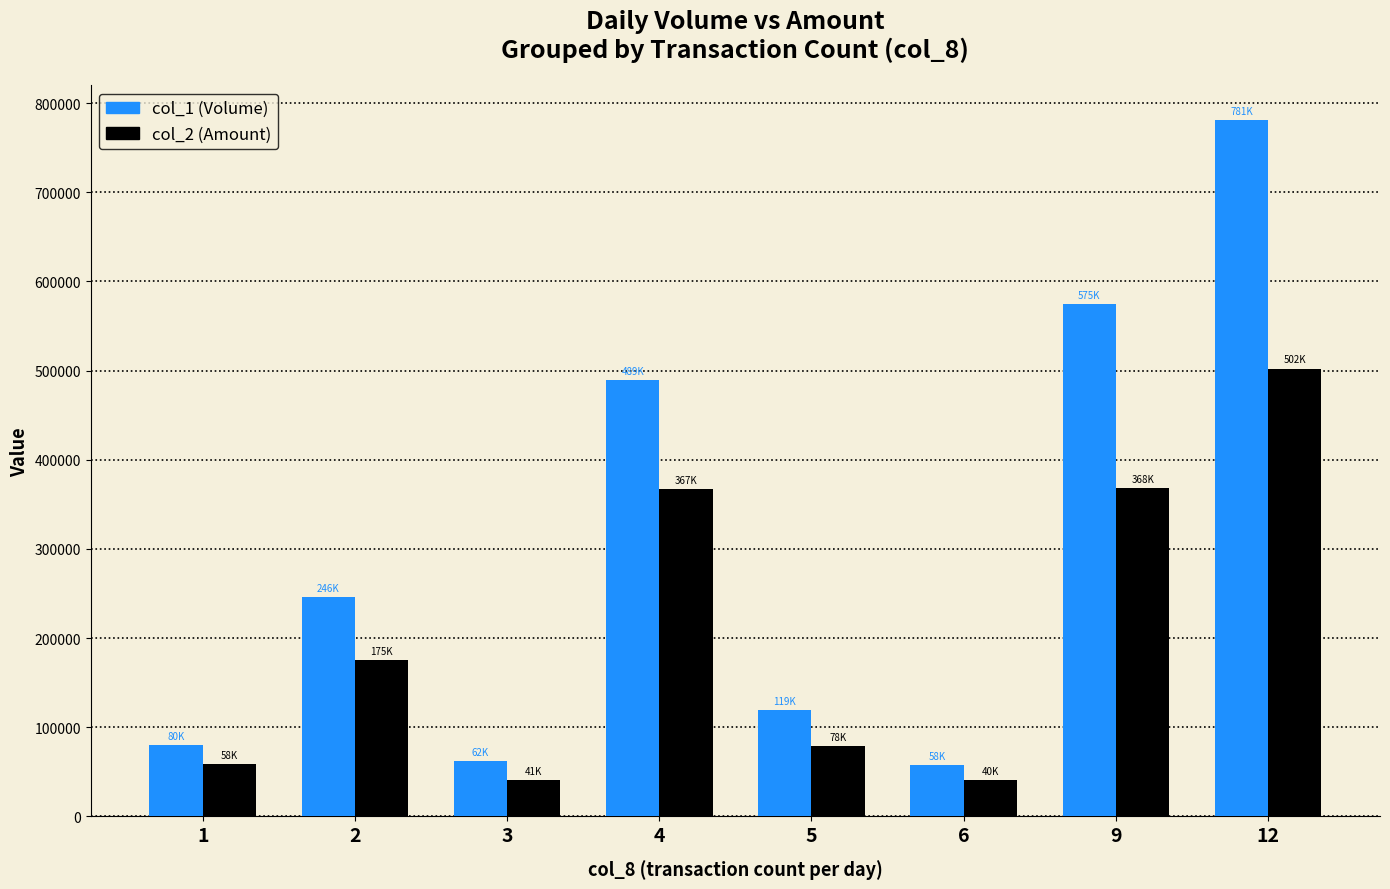

What is the maximum value shown in the chart?

781000